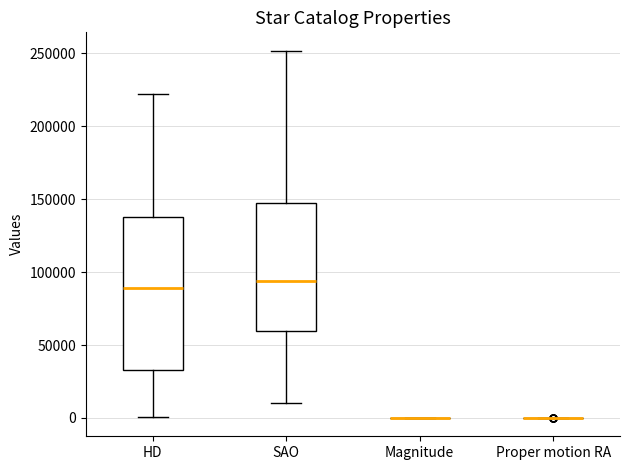

Reading left to right, transcribe this box plot: for each box, give where its median line is, the range the box spans, and where its two whiskers end, as read against the y-axis. The values are not printed on the chart, so give them approximately, as read against the axis.

HD: median 90000, box 35000 to 140000, whiskers 0 to 220000
SAO: median 95000, box 60000 to 150000, whiskers 10000 to 250000
Magnitude: box collapsed to a line at 0, whiskers 0 to 0
Proper motion RA: box collapsed to a line at 0, whiskers 0 to 0